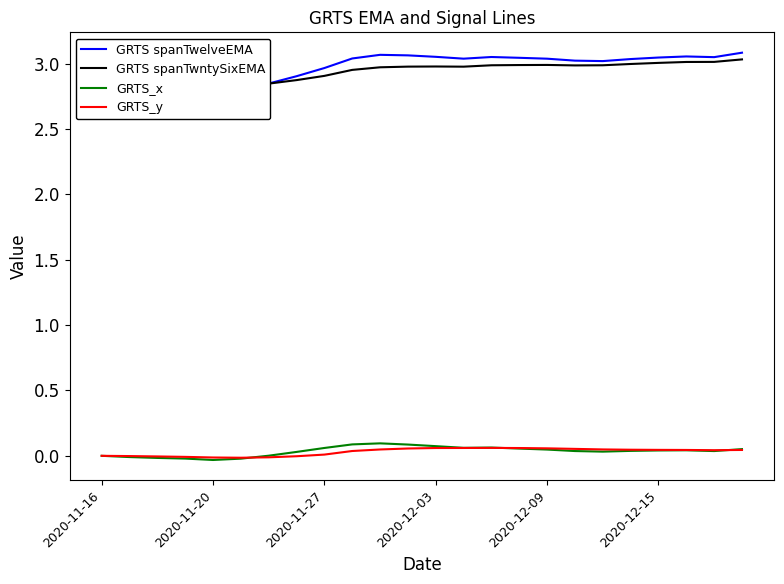

What is the sum of the GRTS spanTwntySixEMA values at 2020-12-03 and 2020-11-27?

5.9